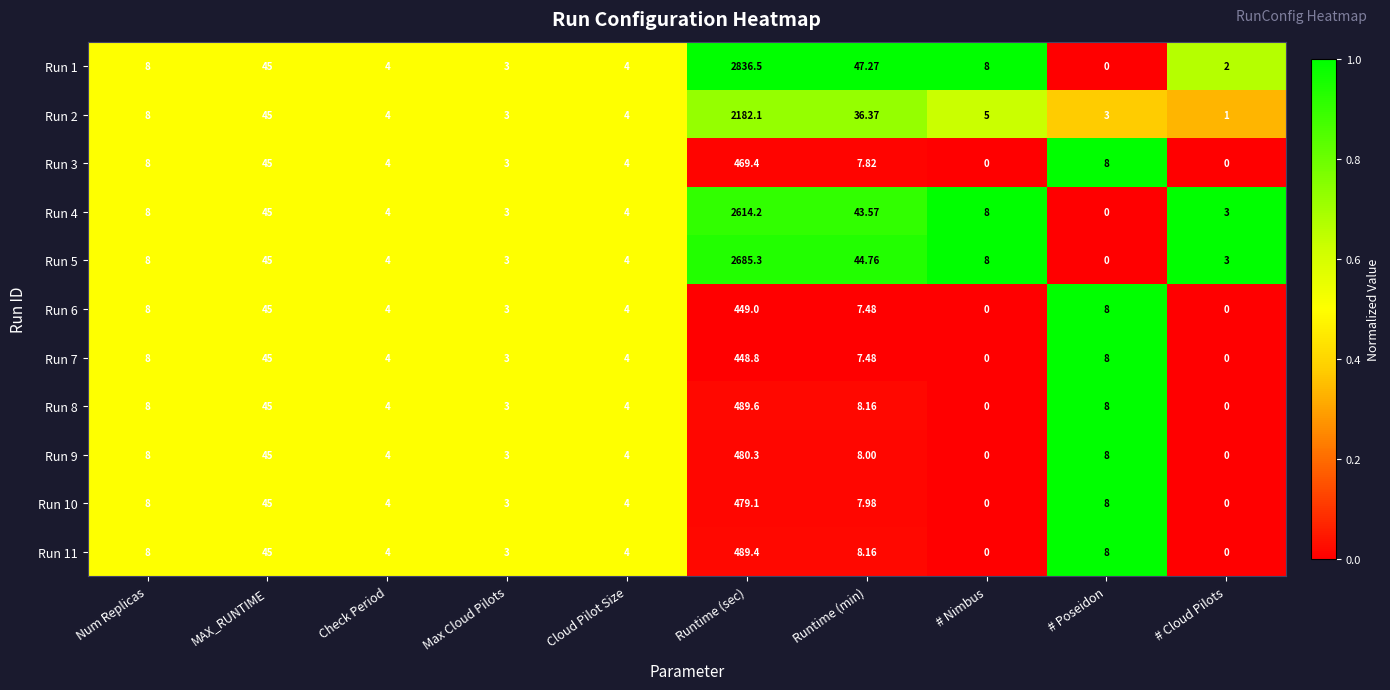

At which category is the sum across all series the highest?

Runtime (sec)